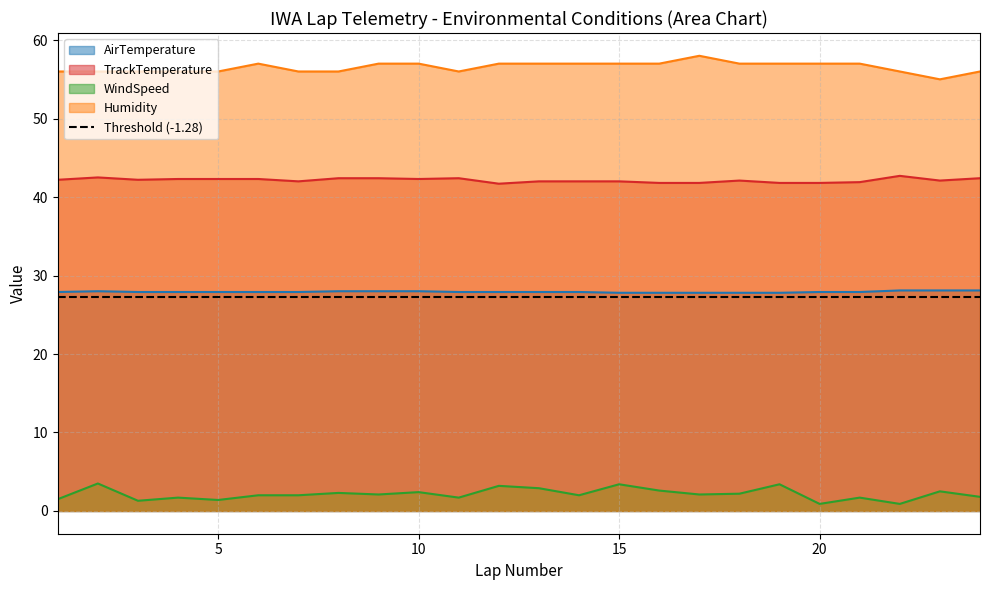

Reading right to left, transcribe all the data shown in this chart.

AirTemperature: 24=28.1	23=28.1	22=28.1	21=27.9	20=27.9	19=27.8	18=27.8	17=27.8	16=27.8	15=27.8	14=27.9	13=27.9	12=27.9	11=27.9	10=28.0	9=28.0	8=28.0	7=27.9	6=27.9	5=27.9	4=27.9	3=27.9	2=28.0	1=27.9
TrackTemperature: 24=42.4	23=42.1	22=42.7	21=41.9	20=41.8	19=41.8	18=42.1	17=41.8	16=41.8	15=42.0	14=42.0	13=42.0	12=41.7	11=42.4	10=42.3	9=42.4	8=42.4	7=42.0	6=42.3	5=42.3	4=42.3	3=42.2	2=42.5	1=42.2
WindSpeed: 24=1.8	23=2.5	22=0.9	21=1.7	20=0.9	19=3.4	18=2.2	17=2.1	16=2.6	15=3.4	14=2.0	13=2.9	12=3.2	11=1.7	10=2.4	9=2.1	8=2.3	7=2.0	6=2.0	5=1.4	4=1.7	3=1.3	2=3.5	1=1.5
Humidity: 24=56.0	23=55.0	22=56.0	21=57.0	20=57.0	19=57.0	18=57.0	17=58.0	16=57.0	15=57.0	14=57.0	13=57.0	12=57.0	11=56.0	10=57.0	9=57.0	8=56.0	7=56.0	6=57.0	5=56.0	4=56.0	3=56.0	2=56.0	1=56.0